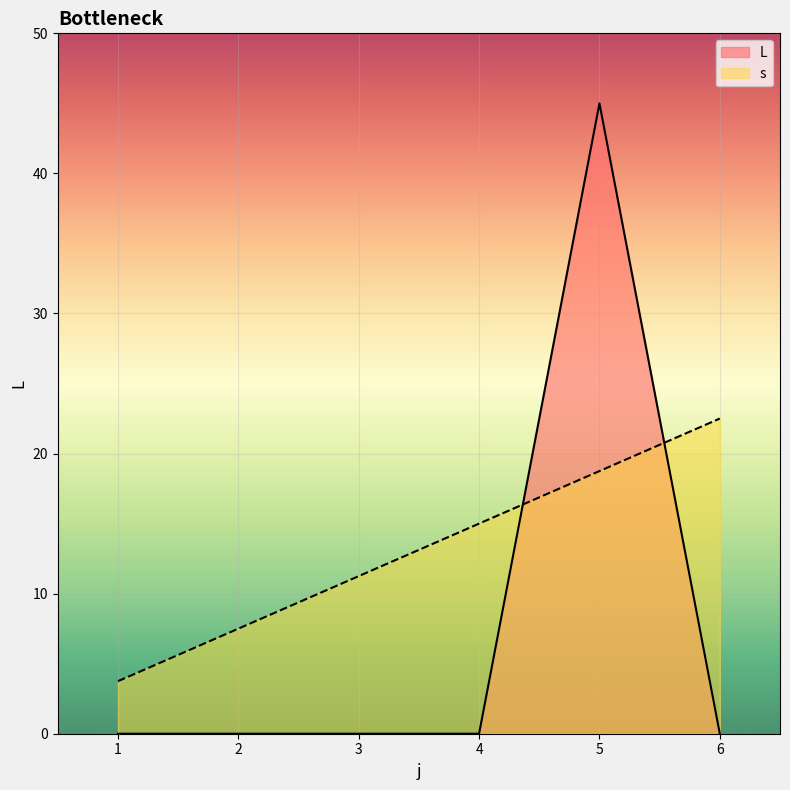

How many lines are shown in the chart?

2